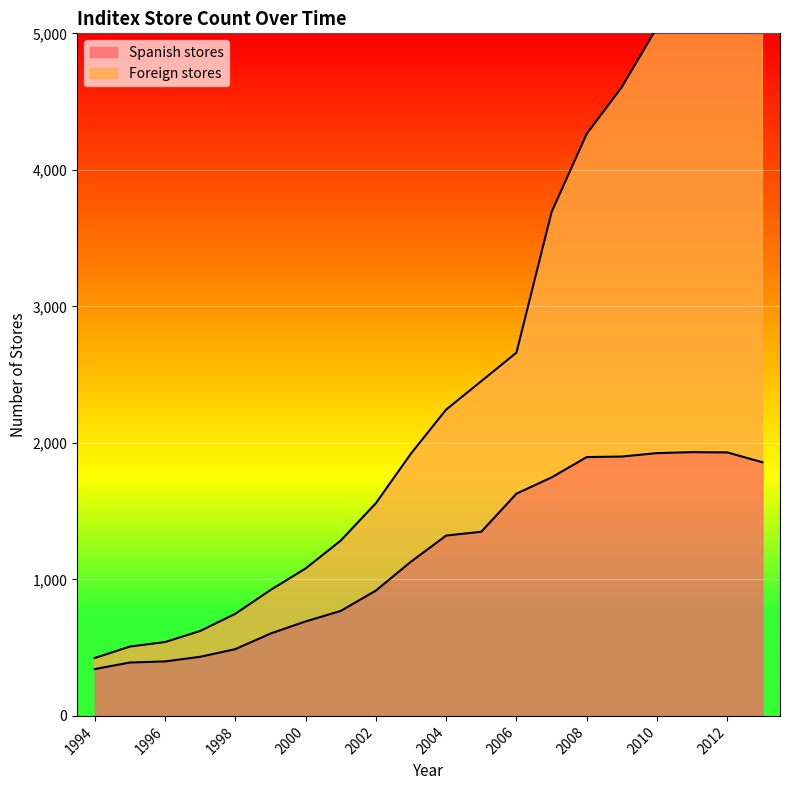

True or false: Foreign stores and Spanish stores intersect in this chart.

False